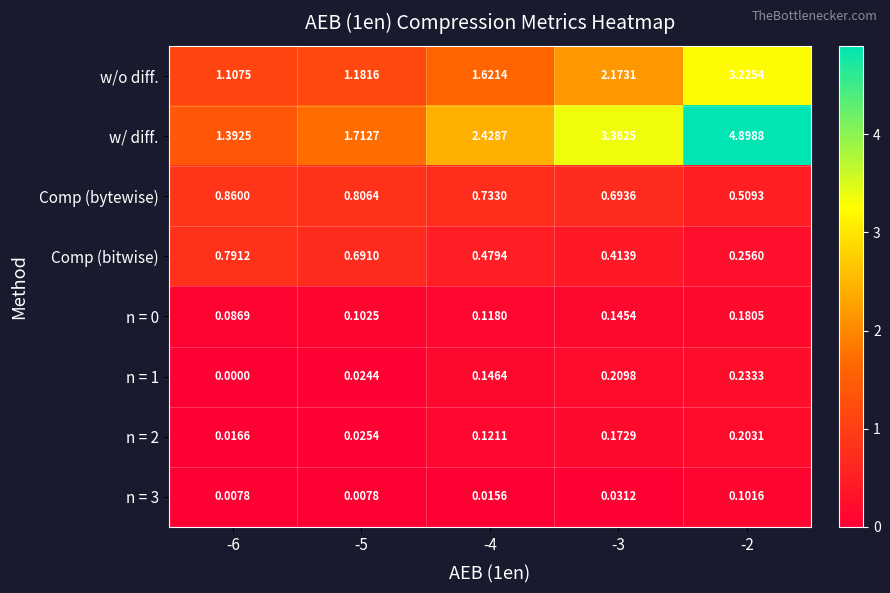

What is the total value across all series at -4?

5.7